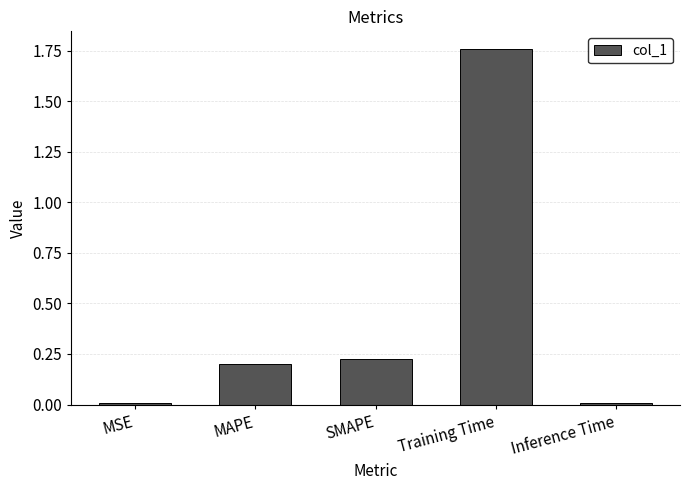

How many bars are there in total?

5